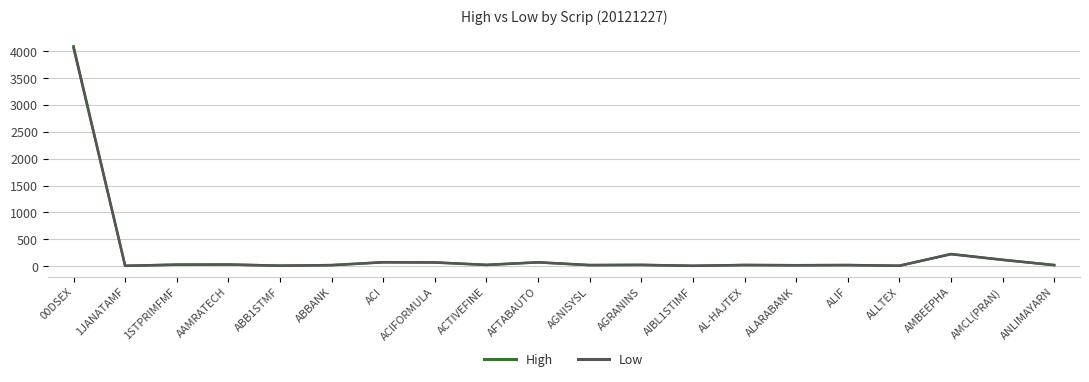

Count the number of categories in the chart.

20